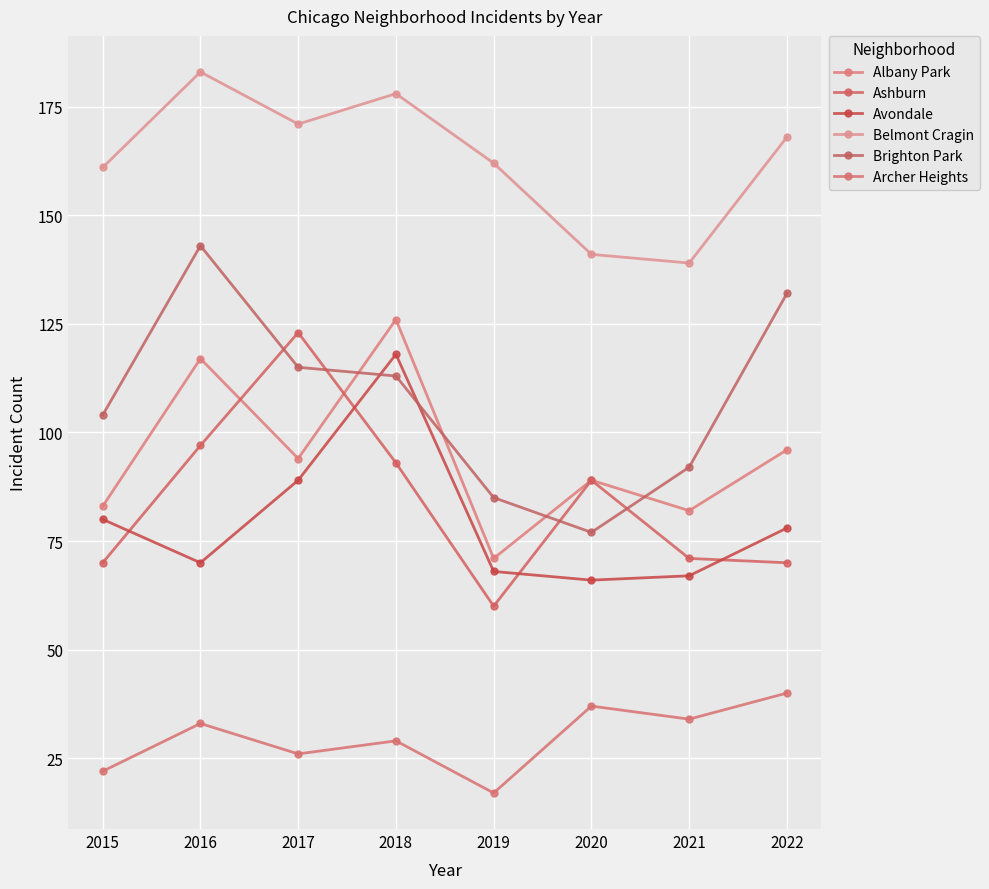

True or false: Belmont Cragin and Archer Heights intersect in this chart.

False